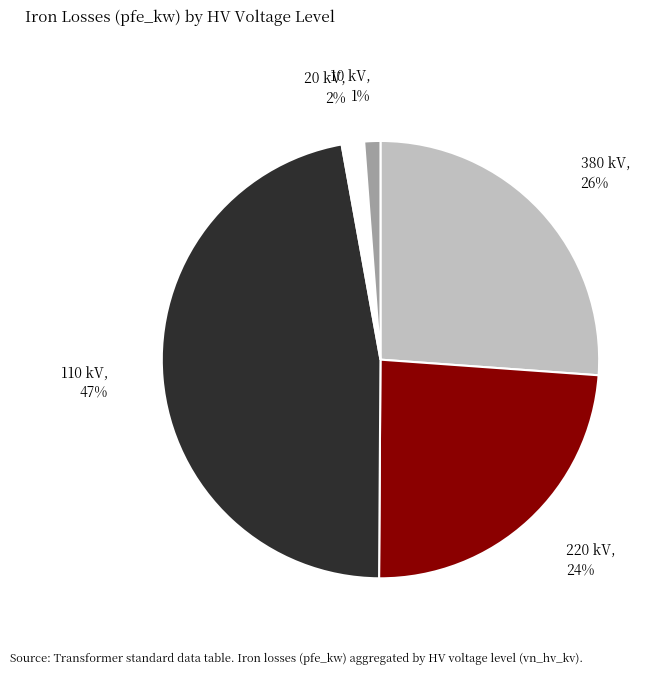

Do 110 kV and 20 kV together represent more than half of the pie?

No